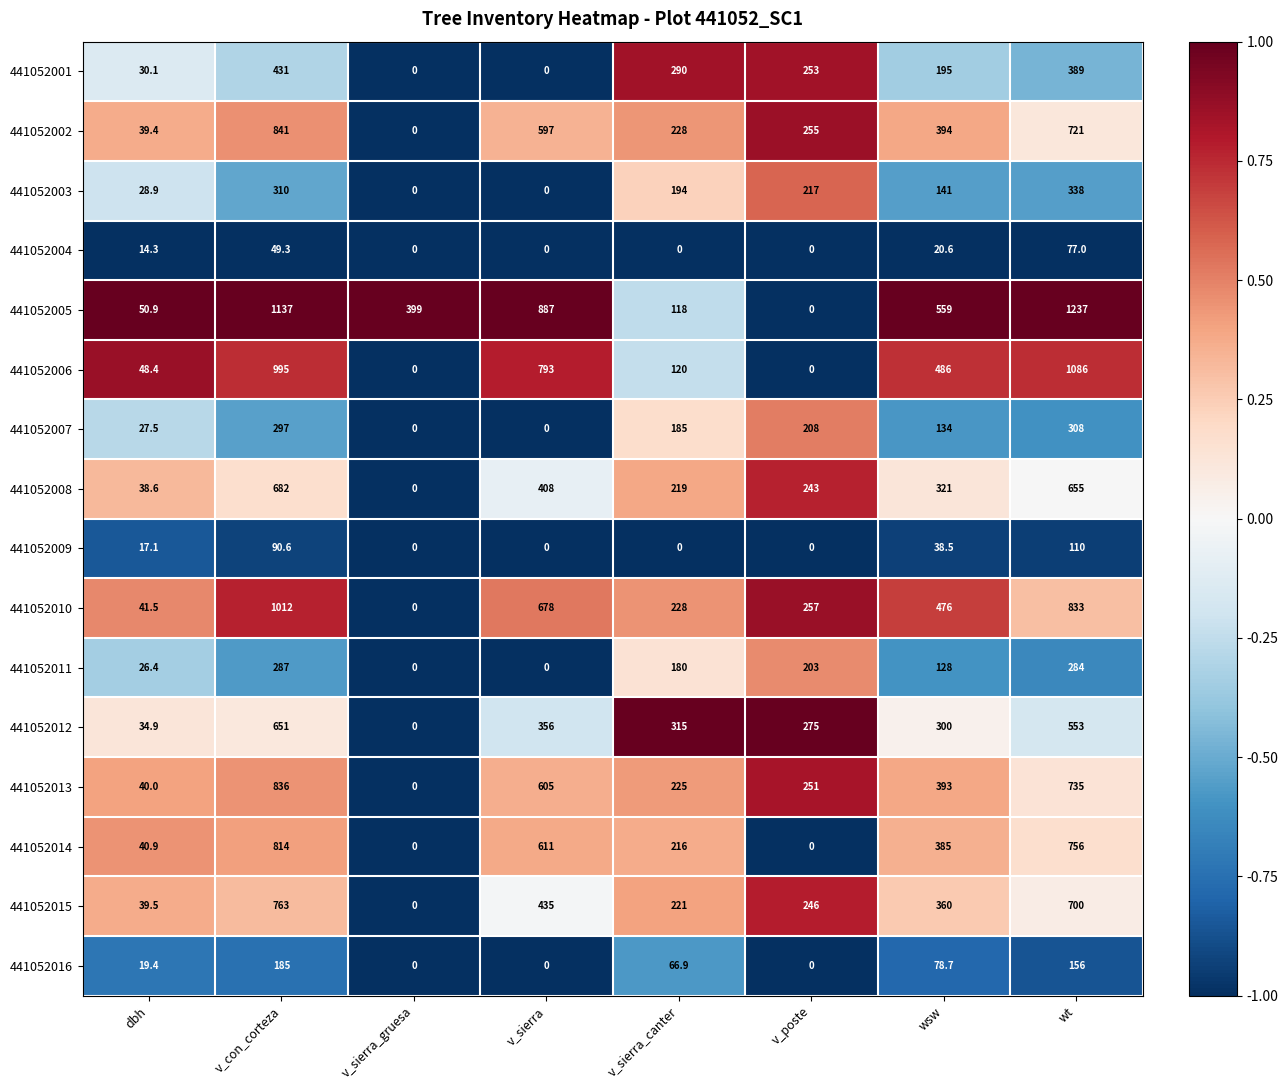

What is the maximum value shown in the chart?

1237.0